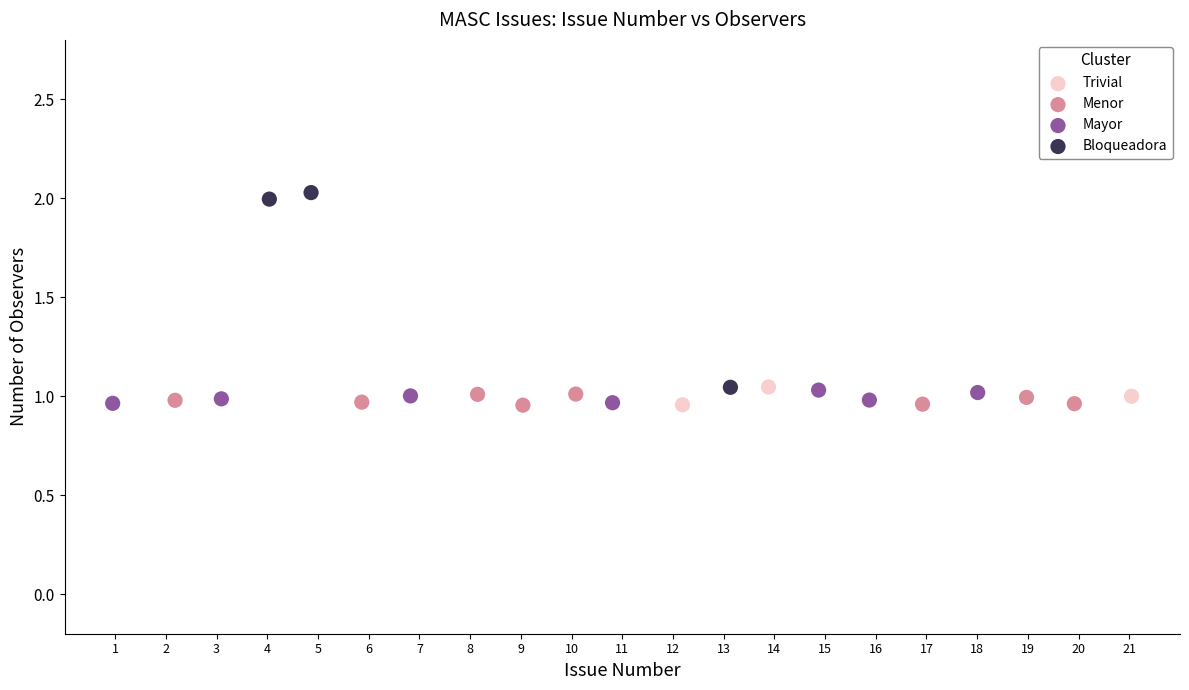

Which series has the widest spread of Y values?

Bloqueadora